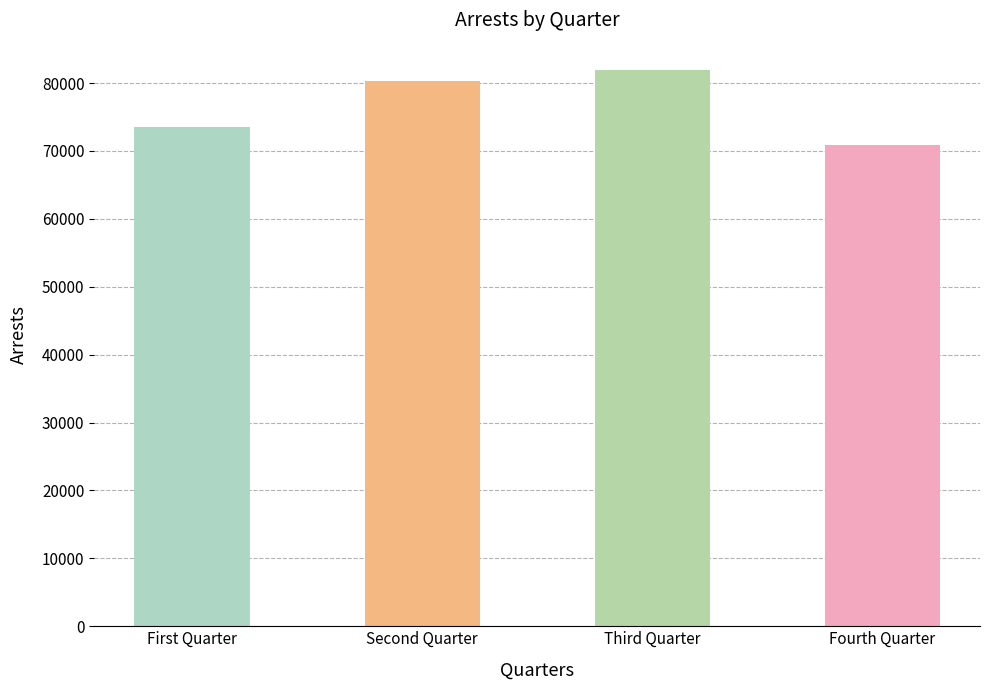

Between First Quarter and Third Quarter, which is larger?

Third Quarter